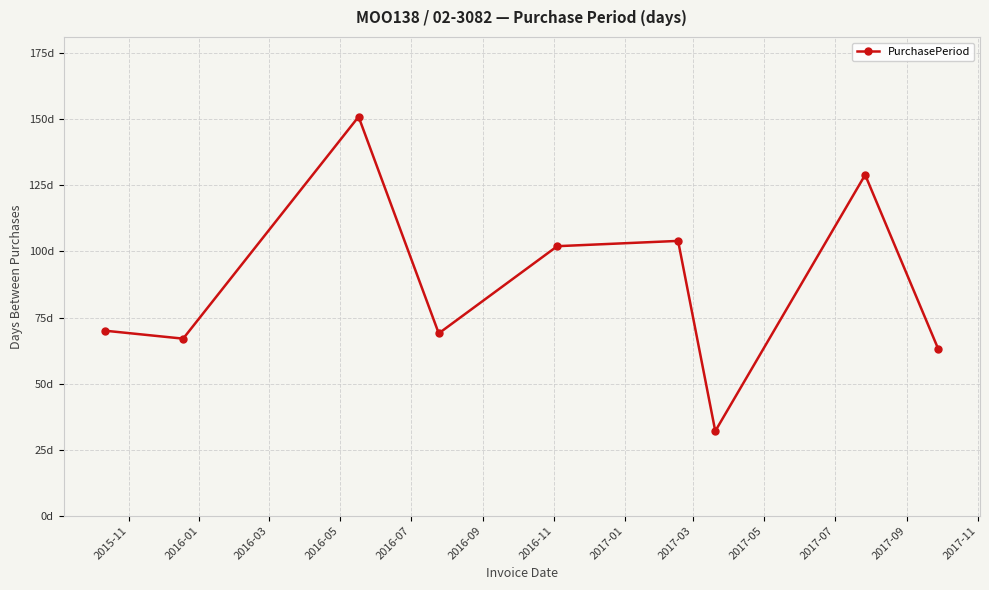

Does the chart have visible grid lines?

Yes